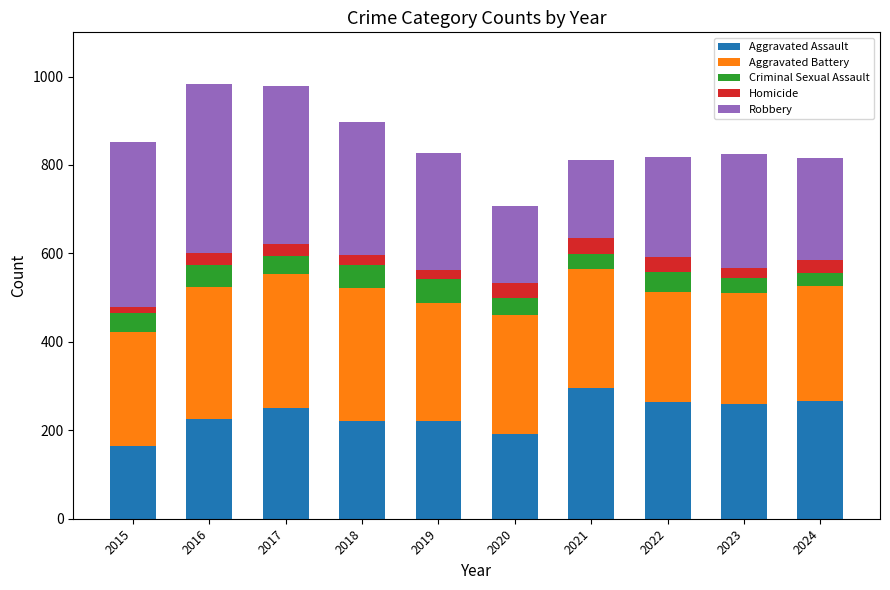

Is it true that Aggravated Assault equals 65 at 2019?

False